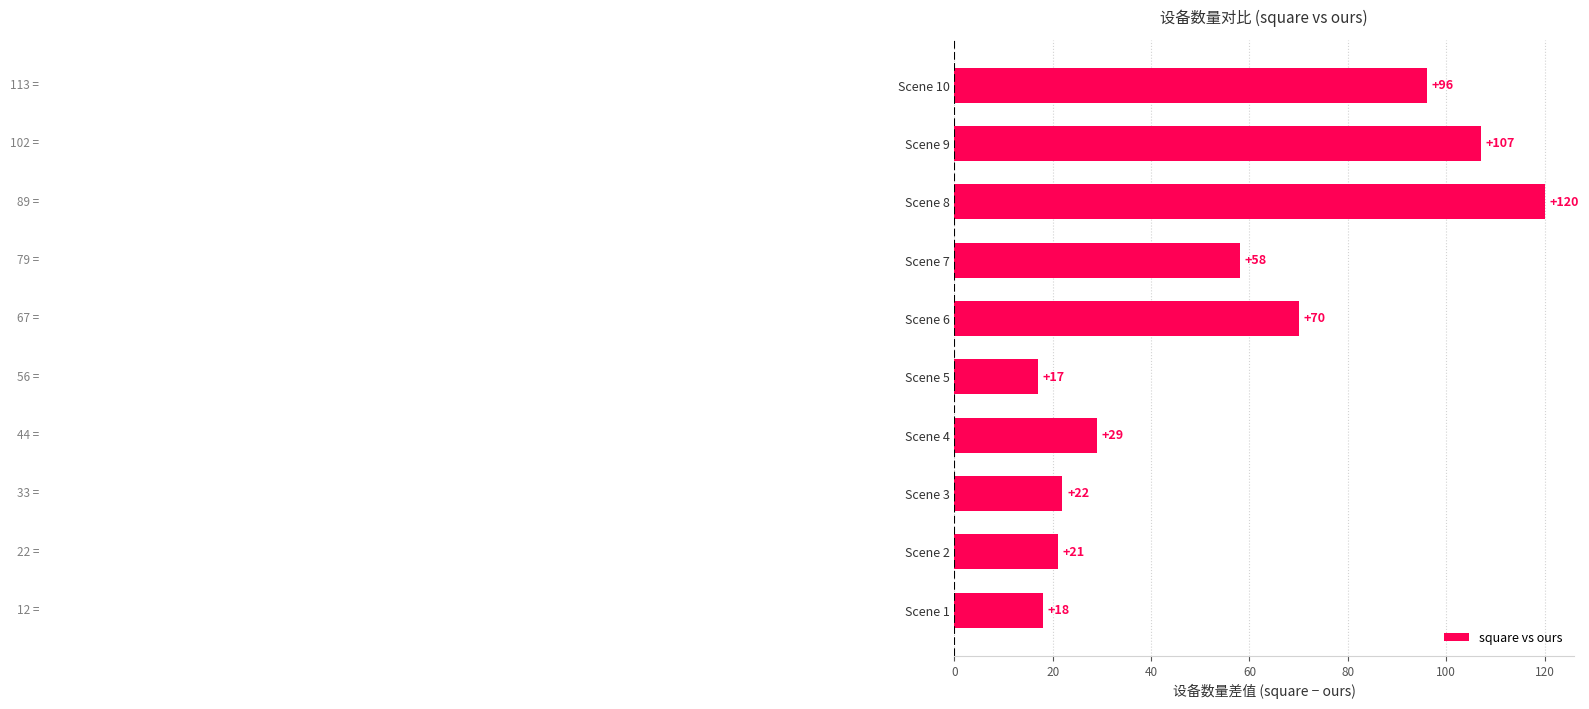

Reading bottom to top, what are all the values shown in this chart?

Scene 1=18	Scene 2=21	Scene 3=22	Scene 4=29	Scene 5=17	Scene 6=70	Scene 7=58	Scene 8=120	Scene 9=107	Scene 10=96